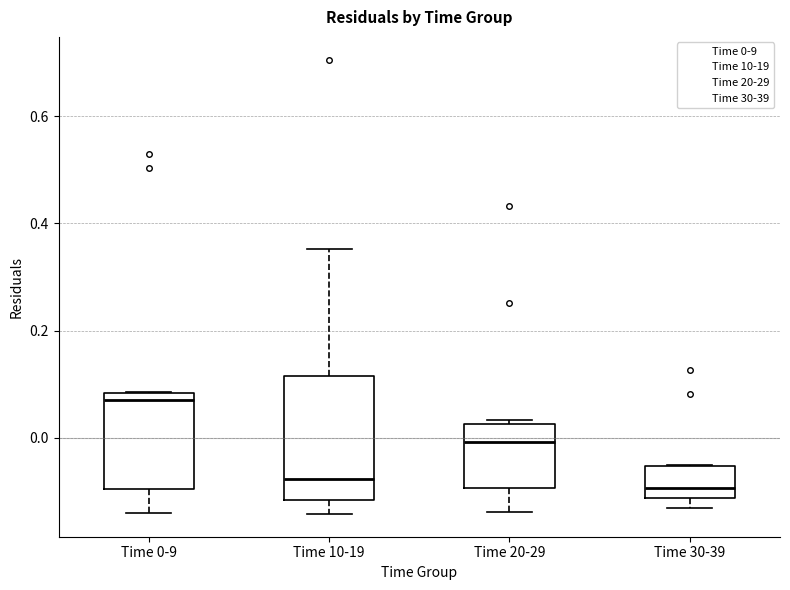

Which box has the highest median line?

Time 0-9